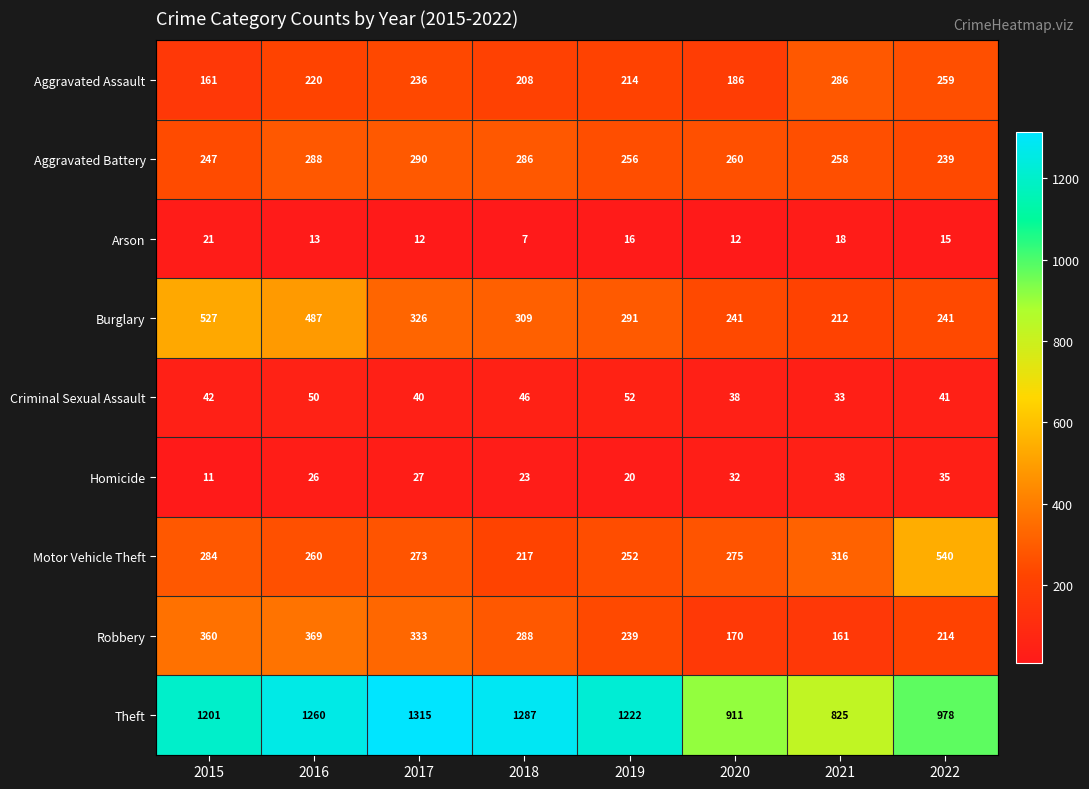

What is the average value of the Burglary series?

329